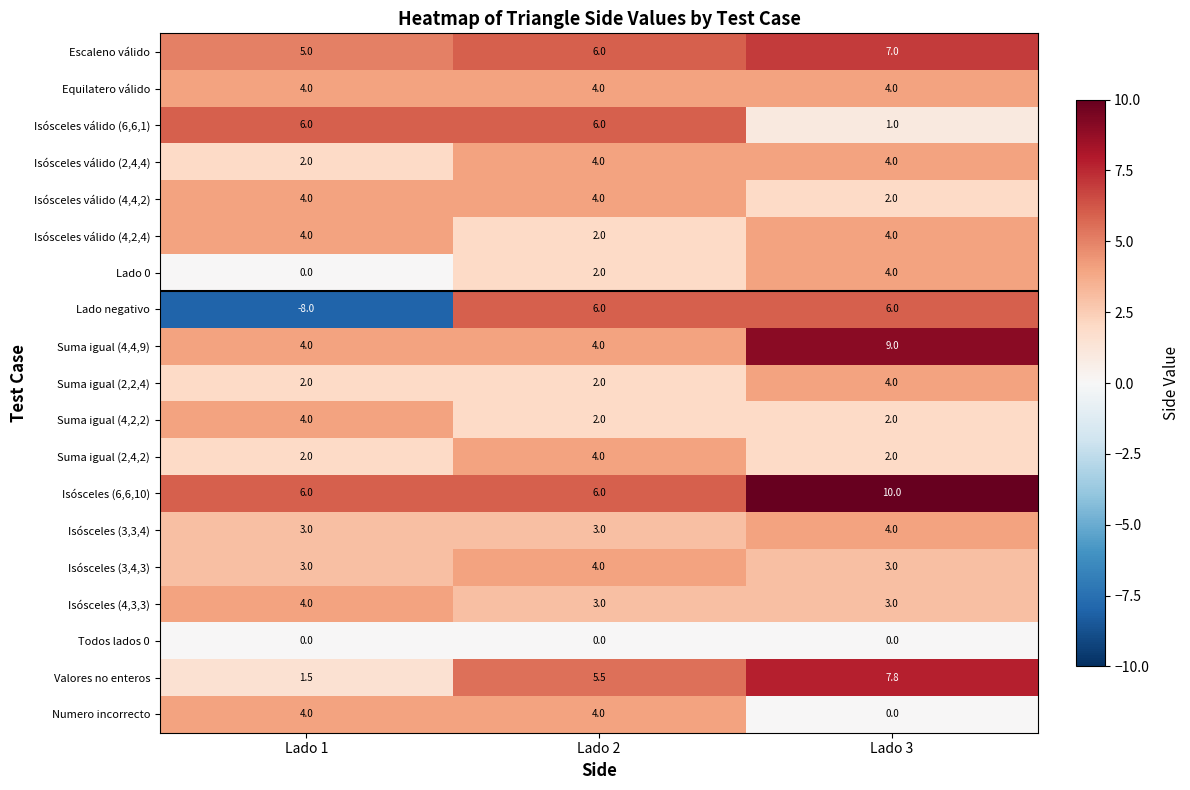

Which category has the lowest value across all series?

Lado 1